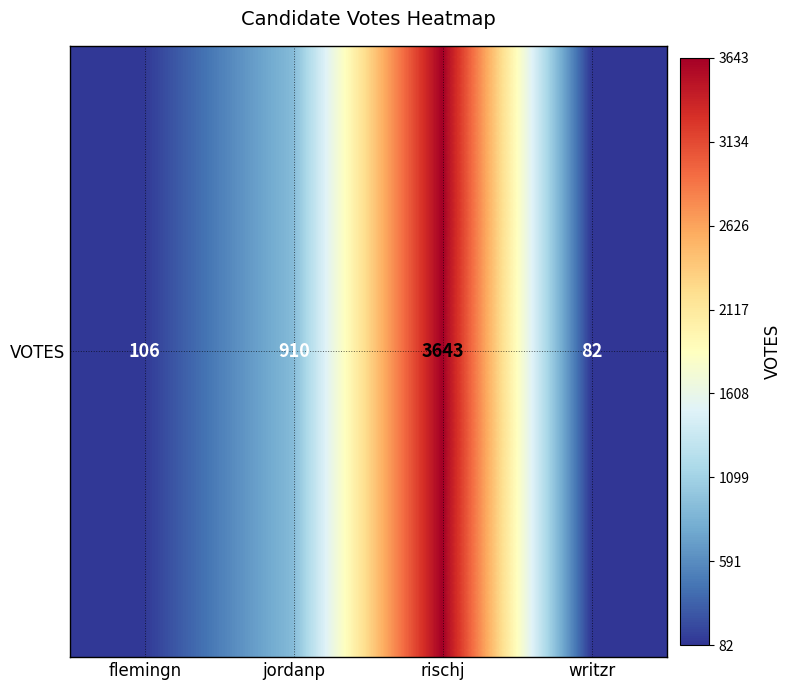

Rank the categories by value from lowest to highest.

writzr, flemingn, jordanp, rischj